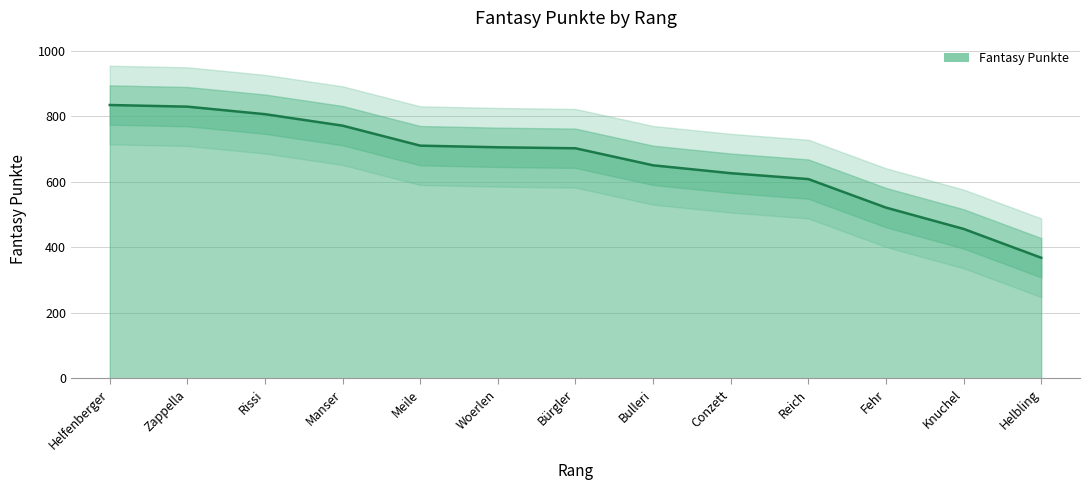

What is the value of the 13th point from the left?

368